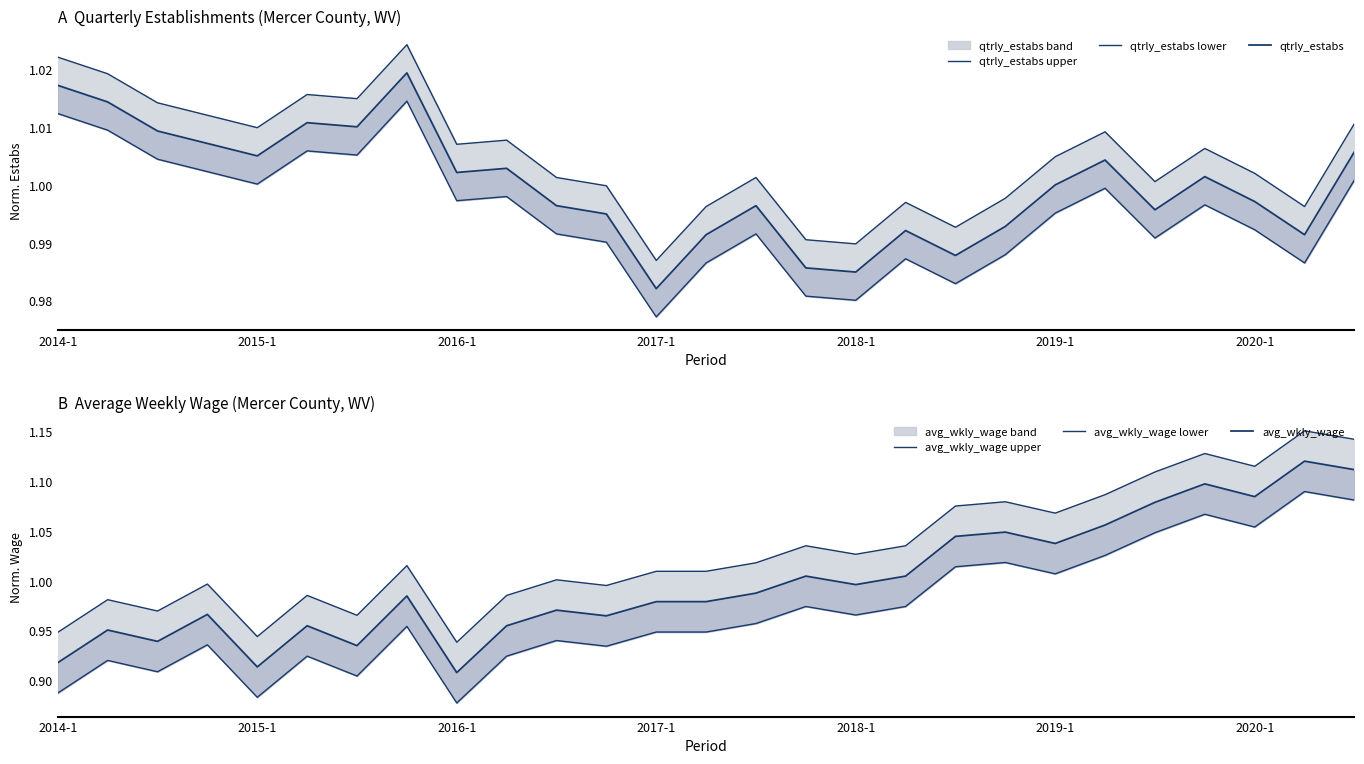

What is the lowest value of the avg_wkly_wage lower series?

0.9